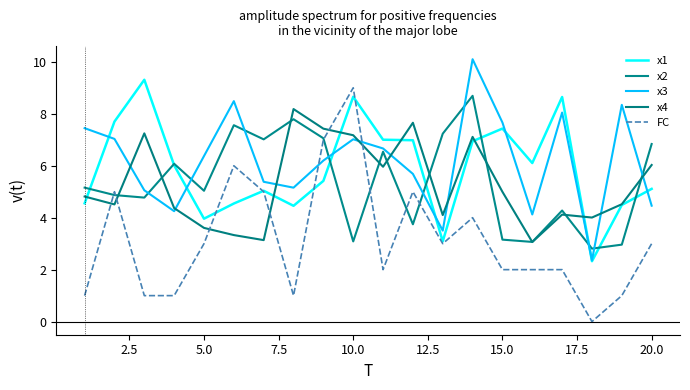

How many lines are shown in the chart?

5